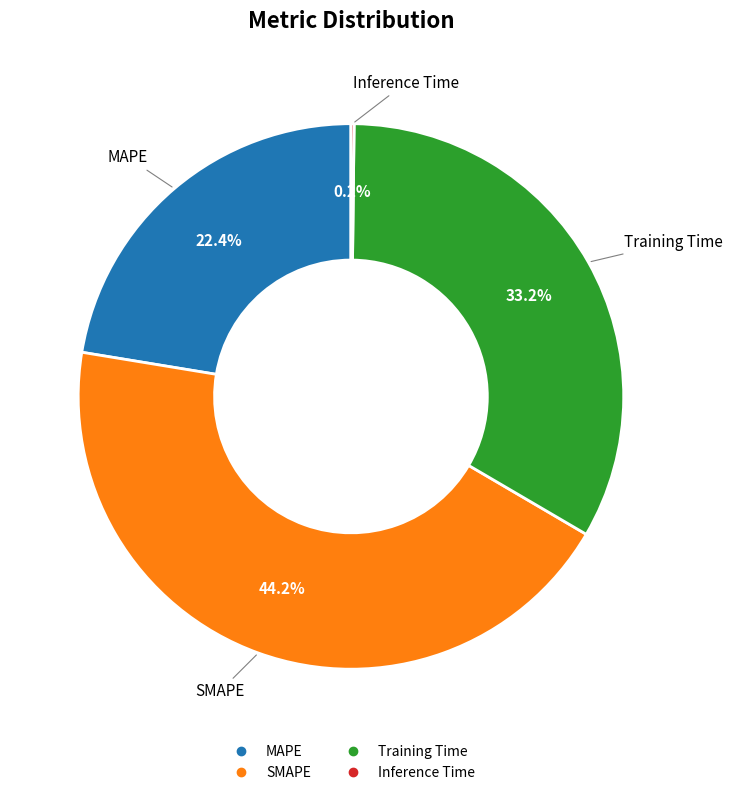

Is there any slice that represents more than half of the pie?

No